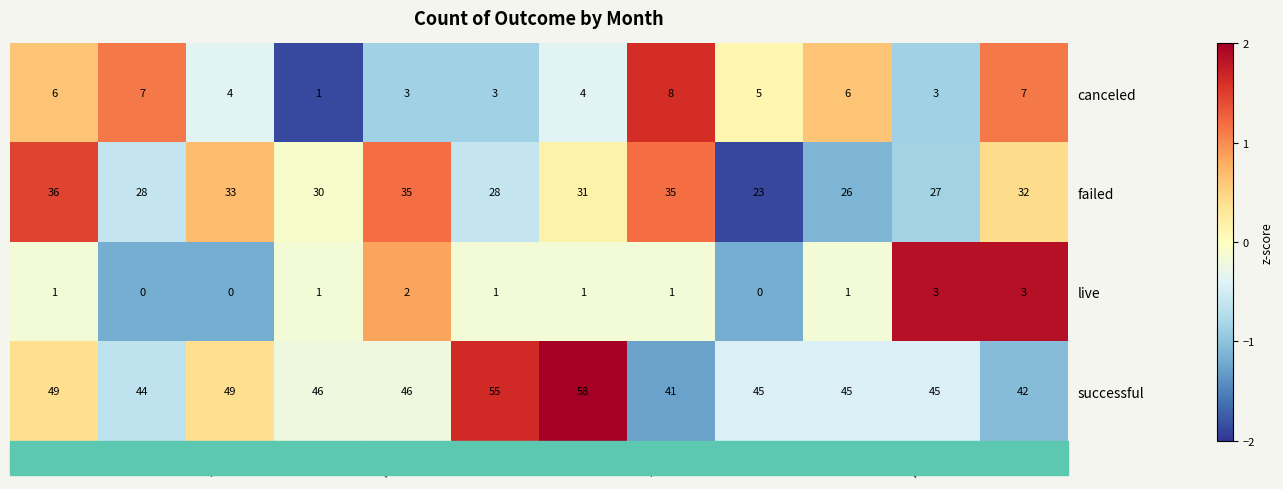

Where does the canceled series first go above 5?

Jan